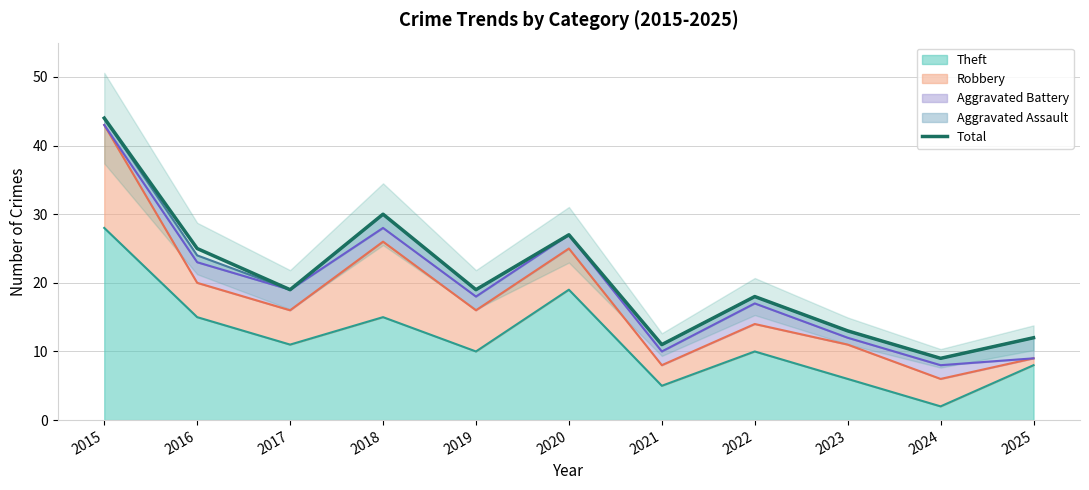

Where is the data nearest to the value 26?

2016